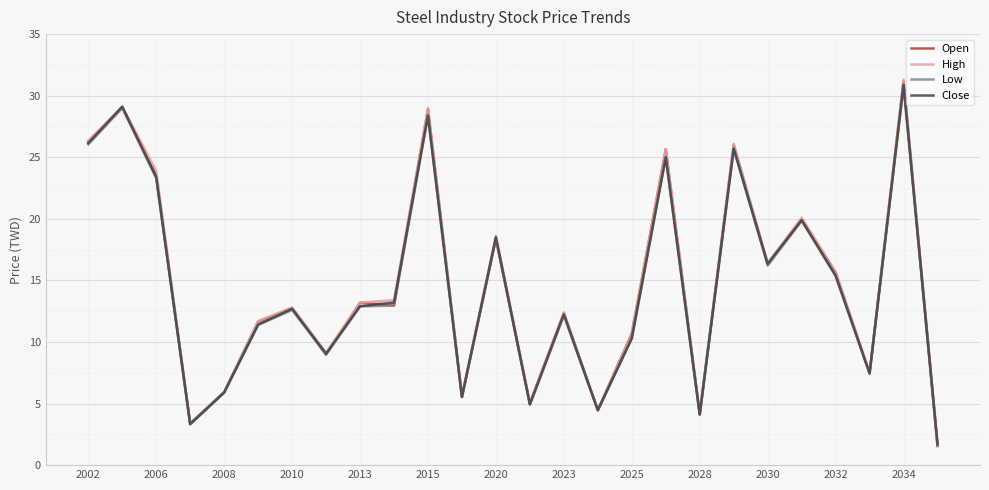

What is the difference between the second highest and minimum values in the Close series?

27.4